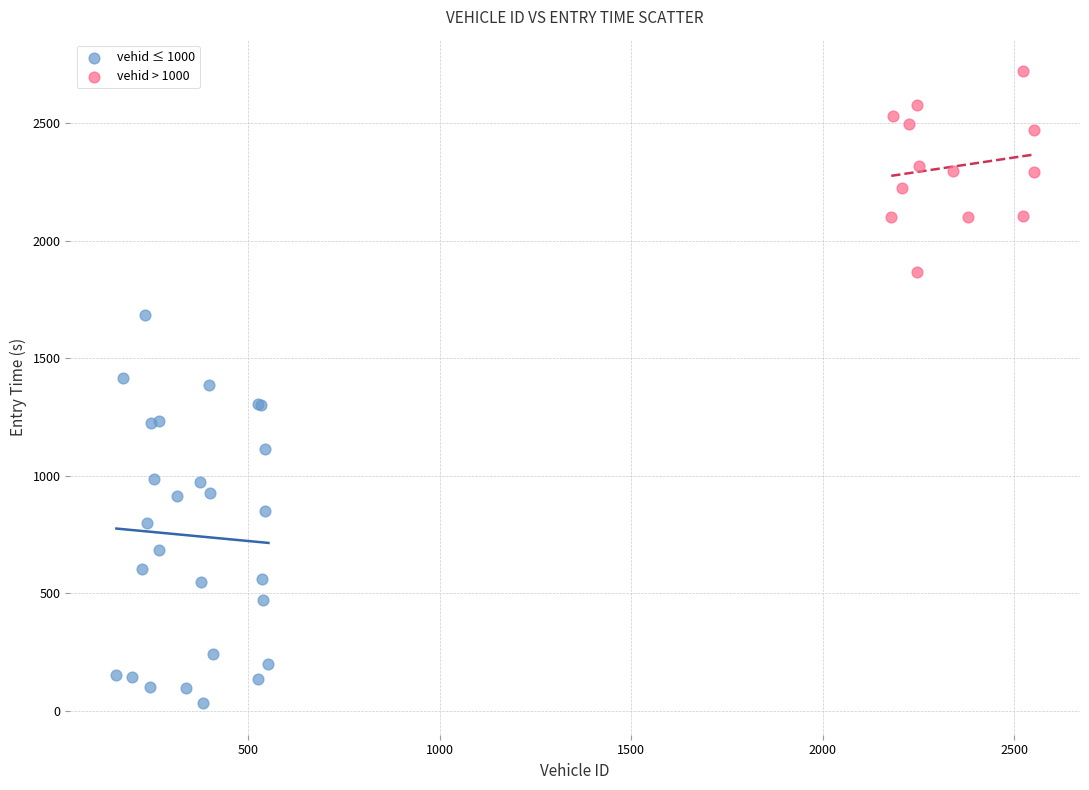

Which series contains the highest Y value?

vehid > 1000